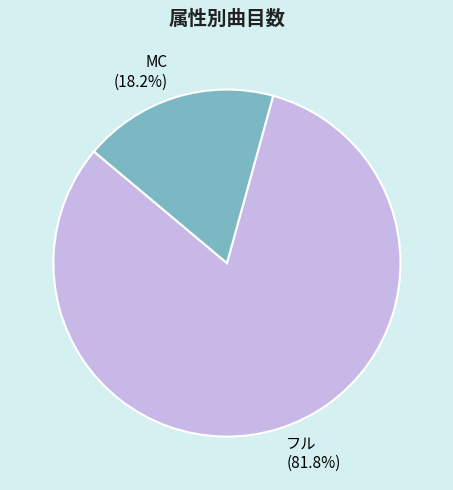

Count the number of slices in the pie.

2